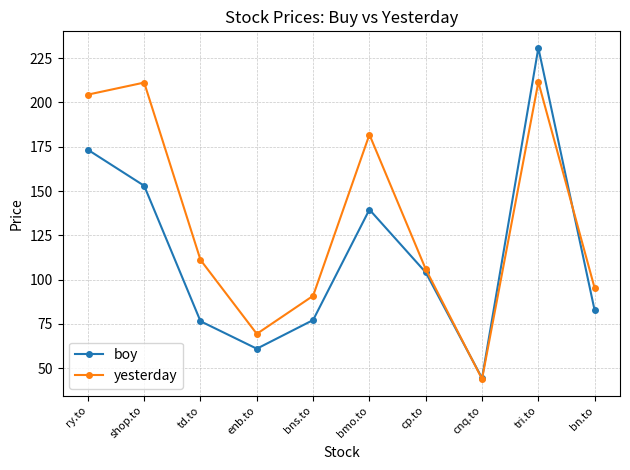

What is the sum of the yesterday values at bn.to and td.to?

206.3